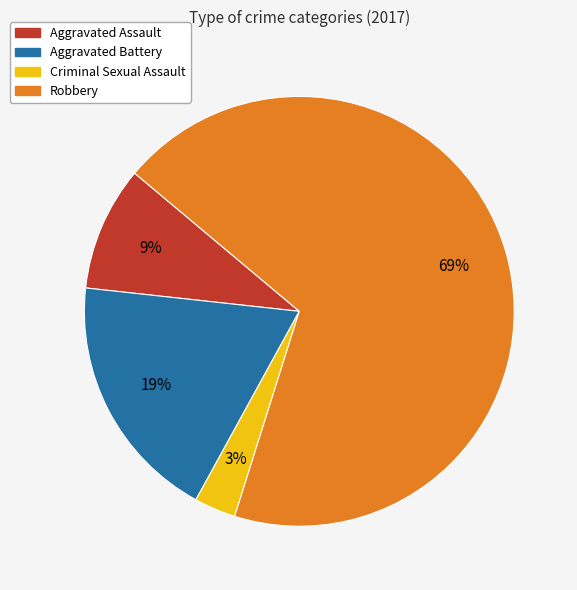

What is the ratio of the value at Criminal Sexual Assault to the value at Aggravated Battery?

0.2